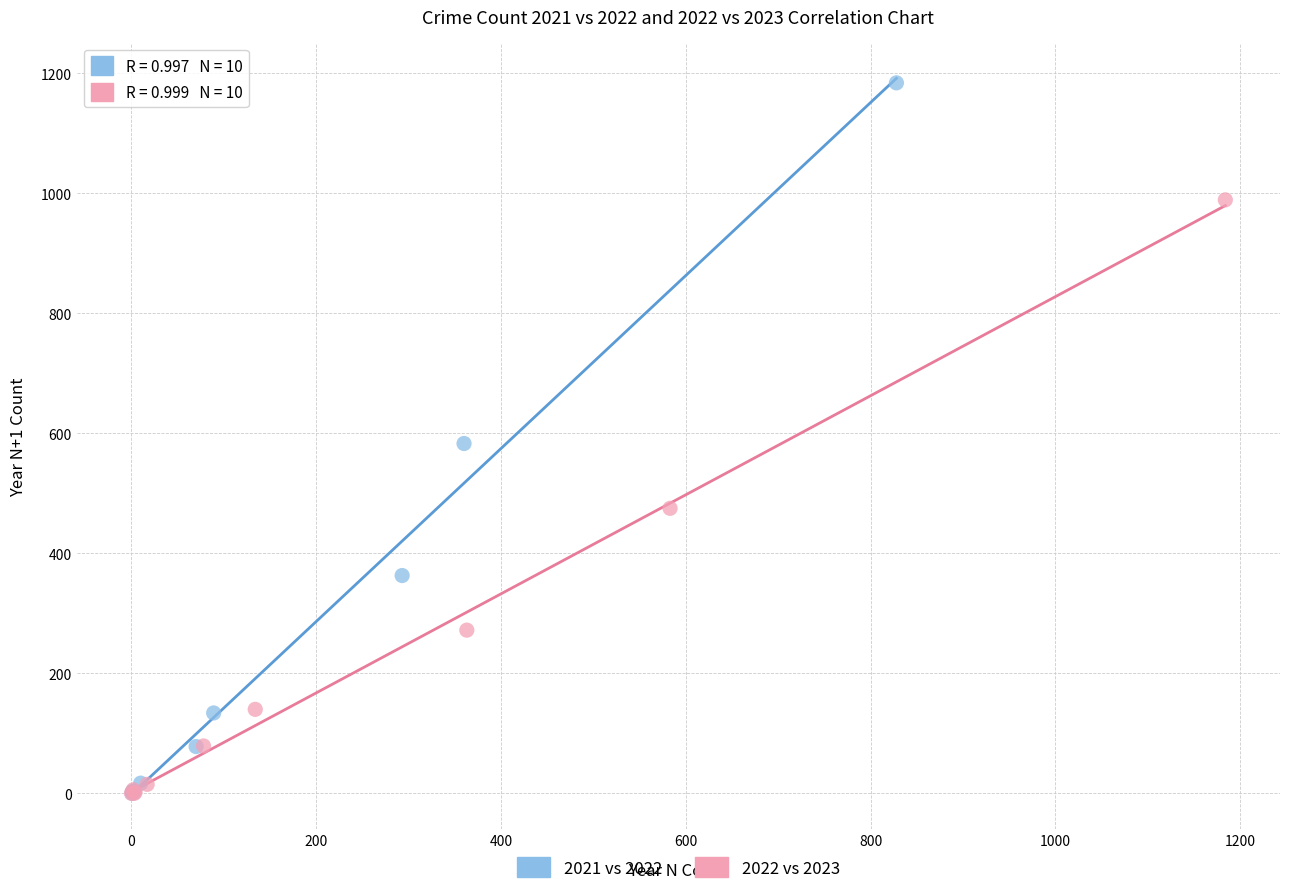

Which series has the largest Y range (max minus min)?

2021 vs 2022